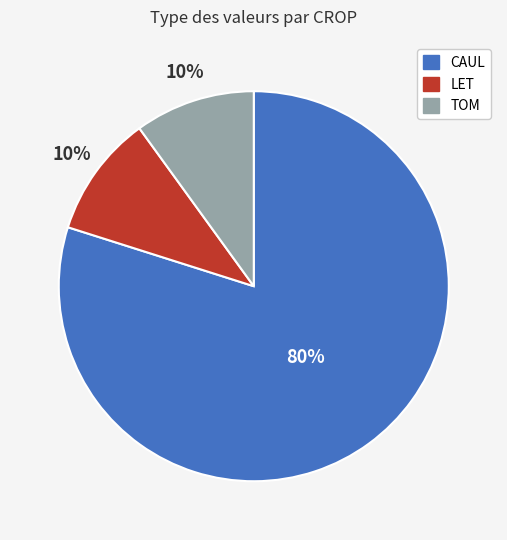

Is there any slice that represents more than half of the pie?

Yes